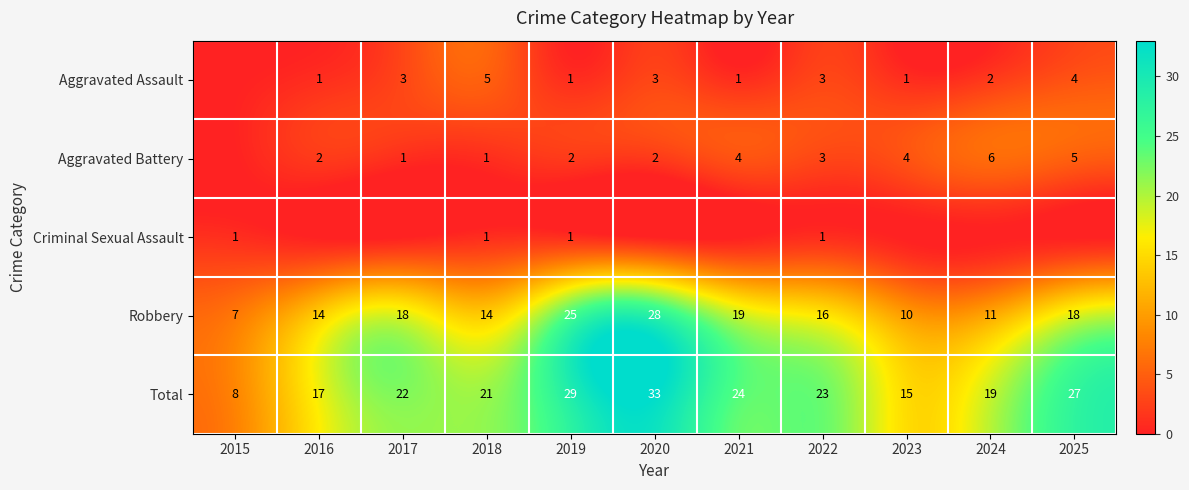

What is the difference between the maximum and minimum values in the Total series?

25